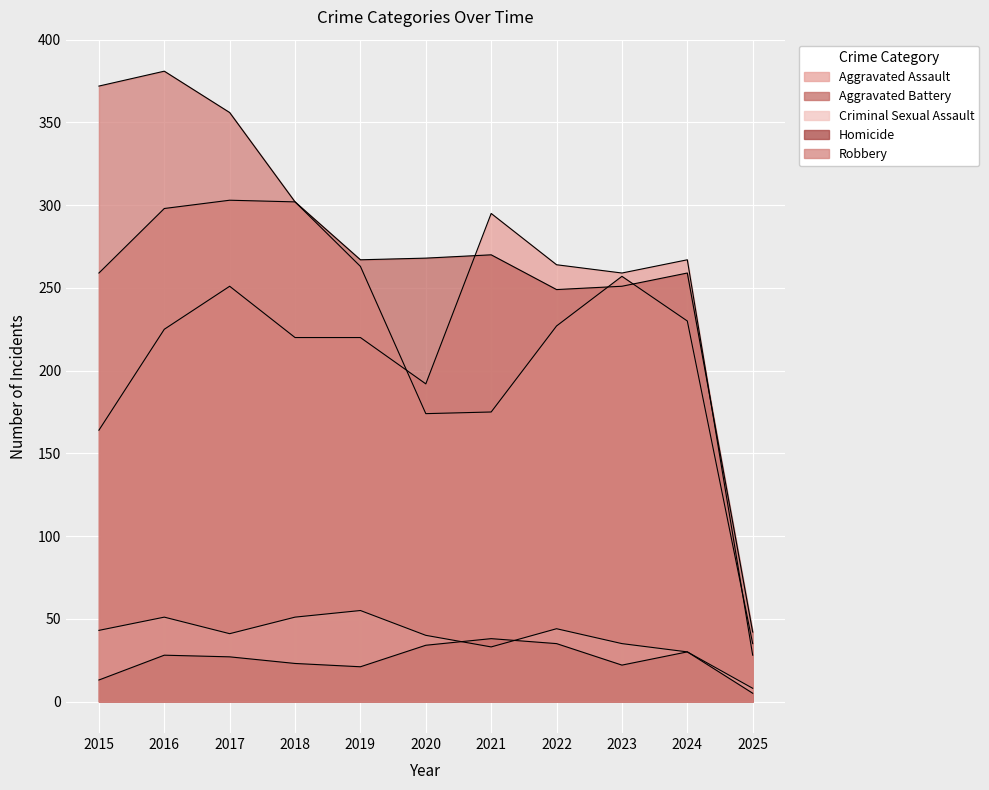

Reading right to left, extract all data points from this chart.

Aggravated Assault: 2025=28	2024=267	2023=259	2022=264	2021=295	2020=192	2019=220	2018=220	2017=251	2016=225	2015=164
Aggravated Battery: 2025=42	2024=259	2023=251	2022=249	2021=270	2020=268	2019=267	2018=302	2017=303	2016=298	2015=259
Criminal Sexual Assault: 2025=8	2024=30	2023=35	2022=44	2021=33	2020=40	2019=55	2018=51	2017=41	2016=51	2015=43
Homicide: 2025=5	2024=30	2023=22	2022=35	2021=38	2020=34	2019=21	2018=23	2017=27	2016=28	2015=13
Robbery: 2025=35	2024=230	2023=257	2022=227	2021=175	2020=174	2019=263	2018=302	2017=356	2016=381	2015=372